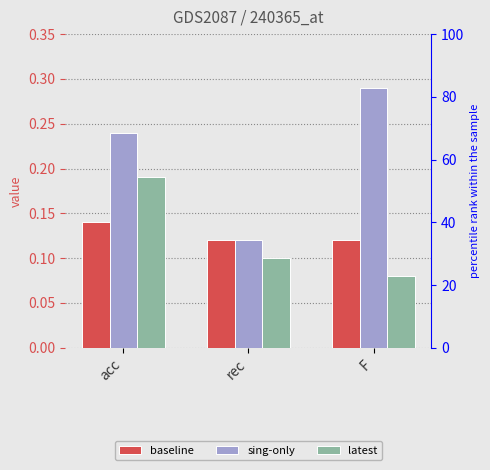

How many latest values are between 0 and 1?

3